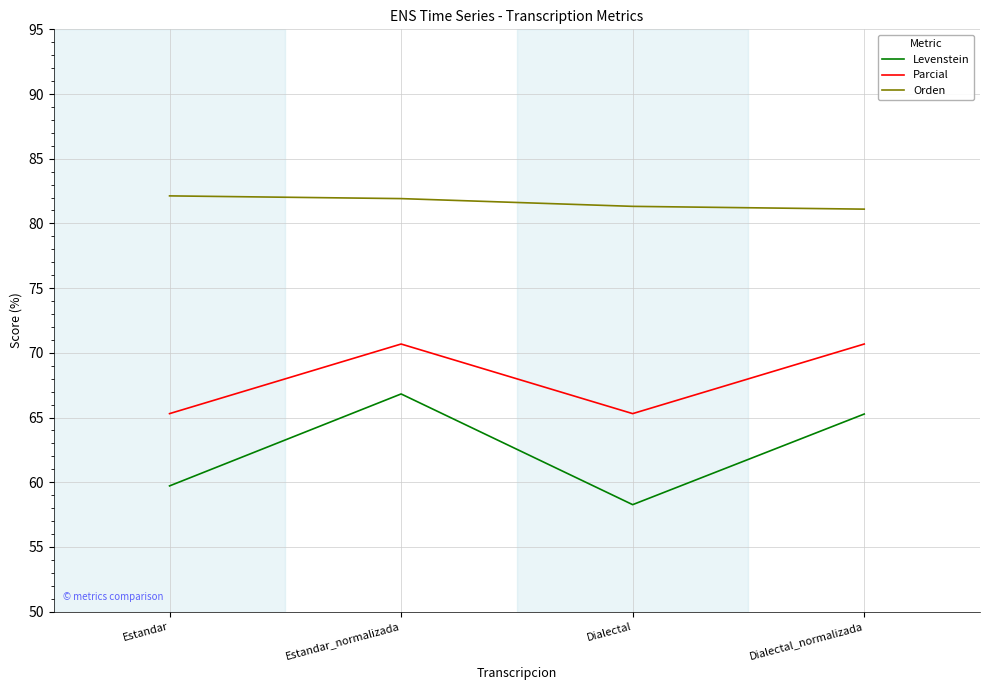

Which series has the largest range (max minus min)?

Levenstein